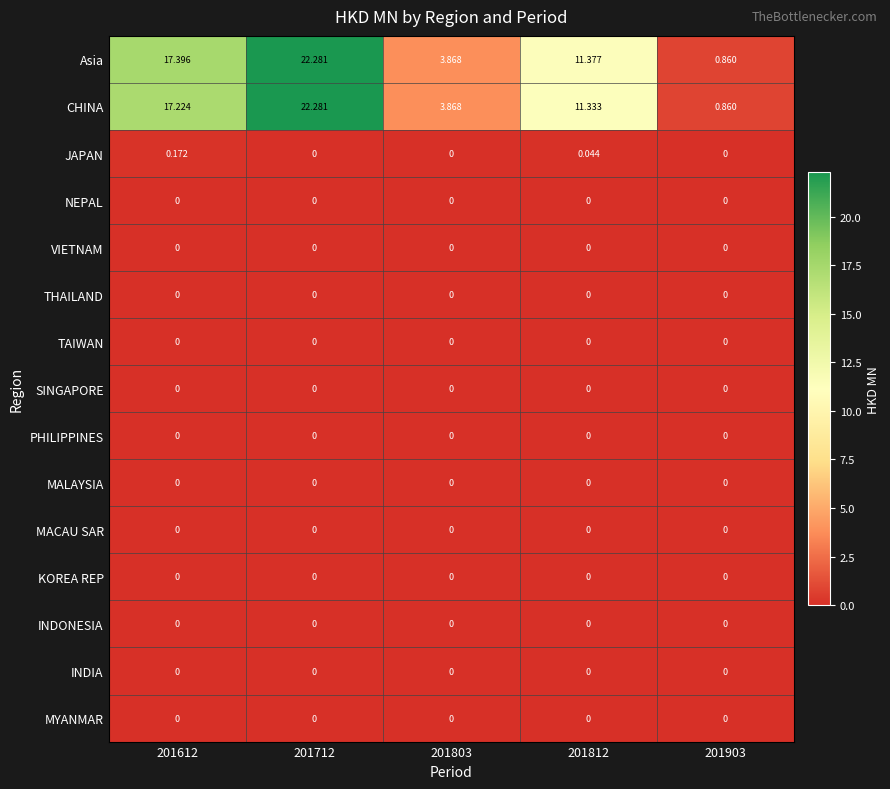

Which series changed the most between 201712 and 201812?

CHINA